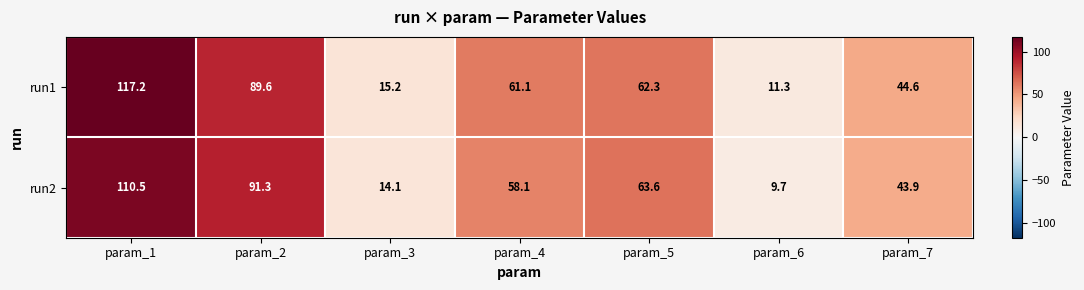

How many values in the run2 series are below 58?

3